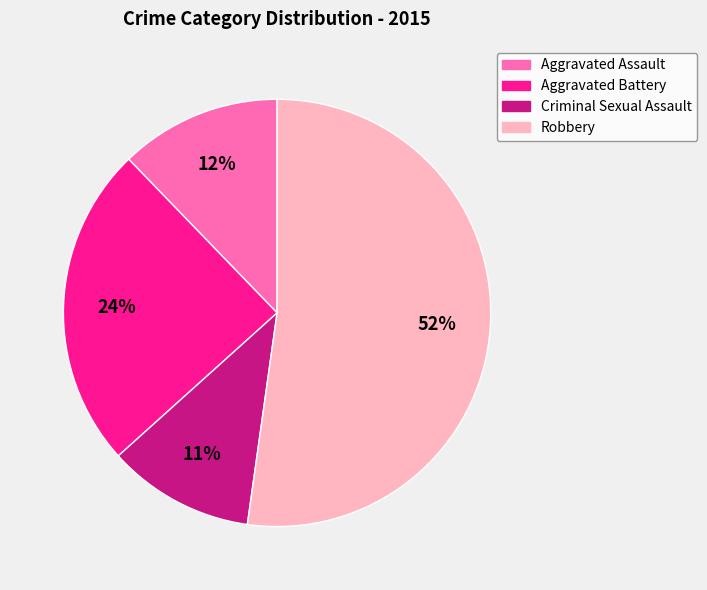

Approximately how many times larger is the value at Robbery compared to Criminal Sexual Assault?

4.7